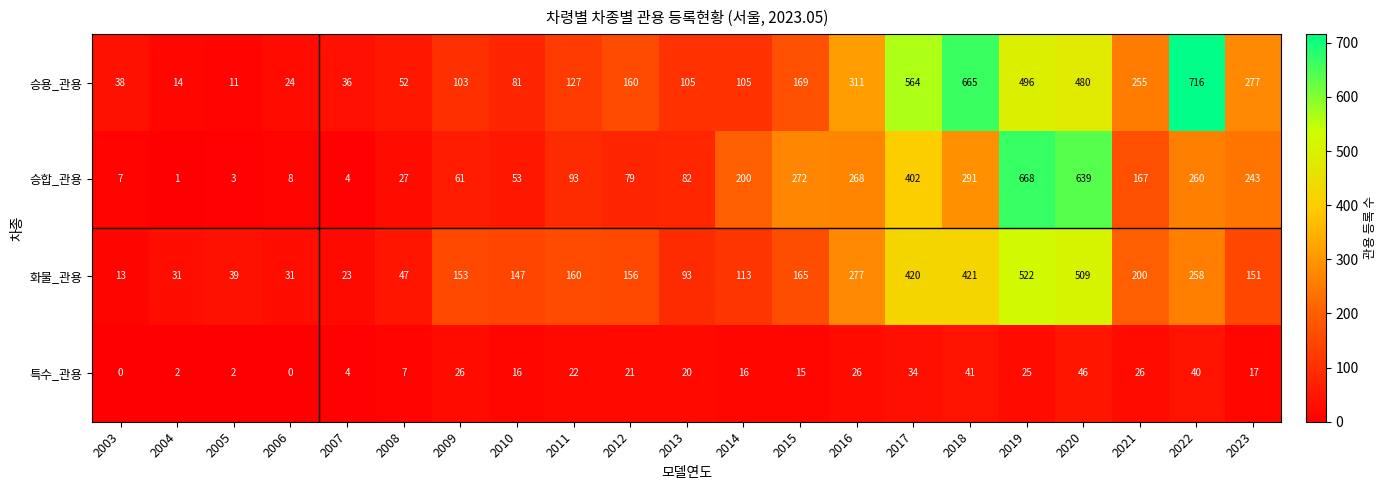

At which category does the chart reach its peak across all series?

2022